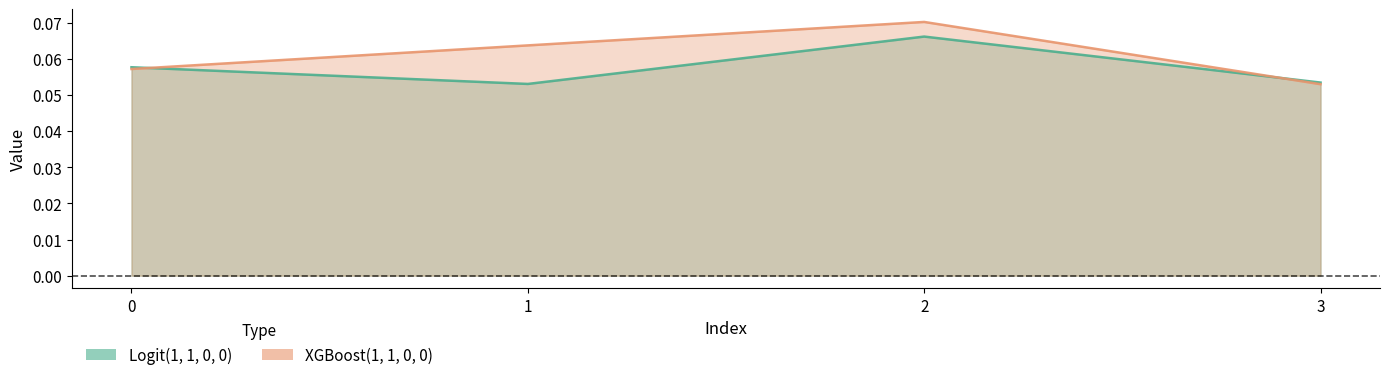

Reading left to right, what are all the values shown in this chart?

Logit(1, 1, 0, 0): 0.1	0.1	0.1	0.1
XGBoost(1, 1, 0, 0): 0.1	0.1	0.1	0.1